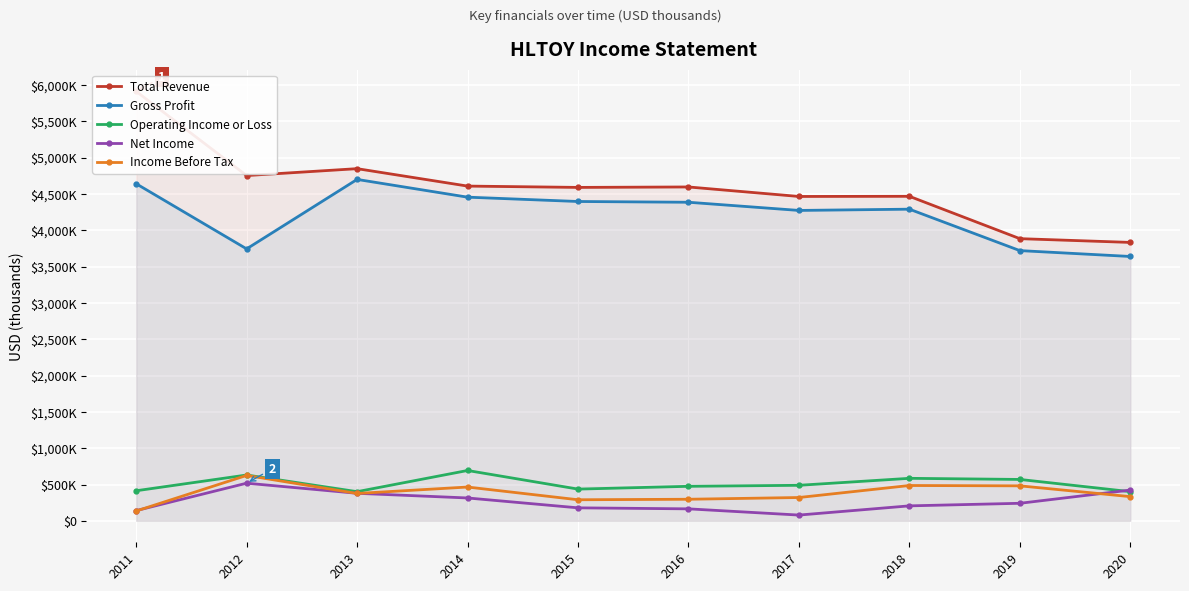

At which category does Operating Income or Loss reach its first local peak?

2012